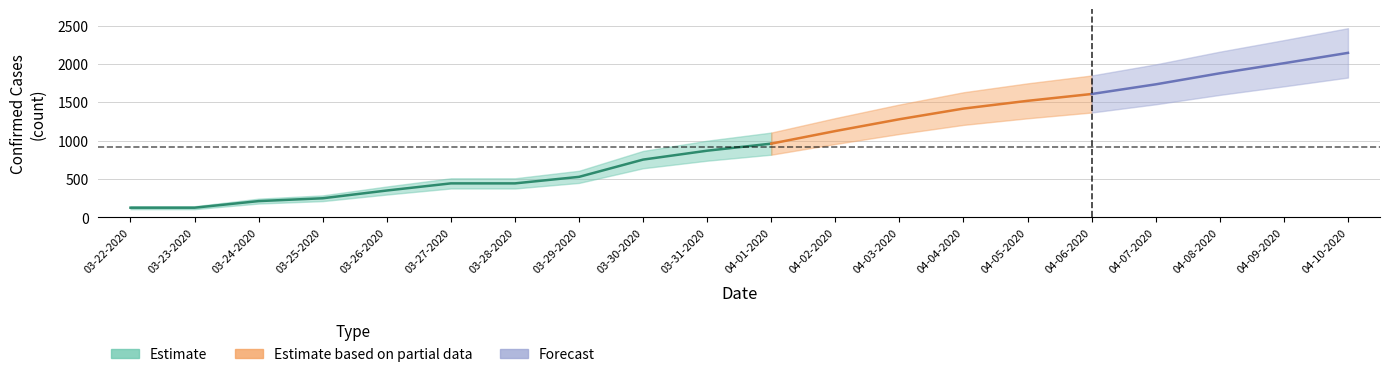

True or false: Active and Confirmed cross at least once.

False